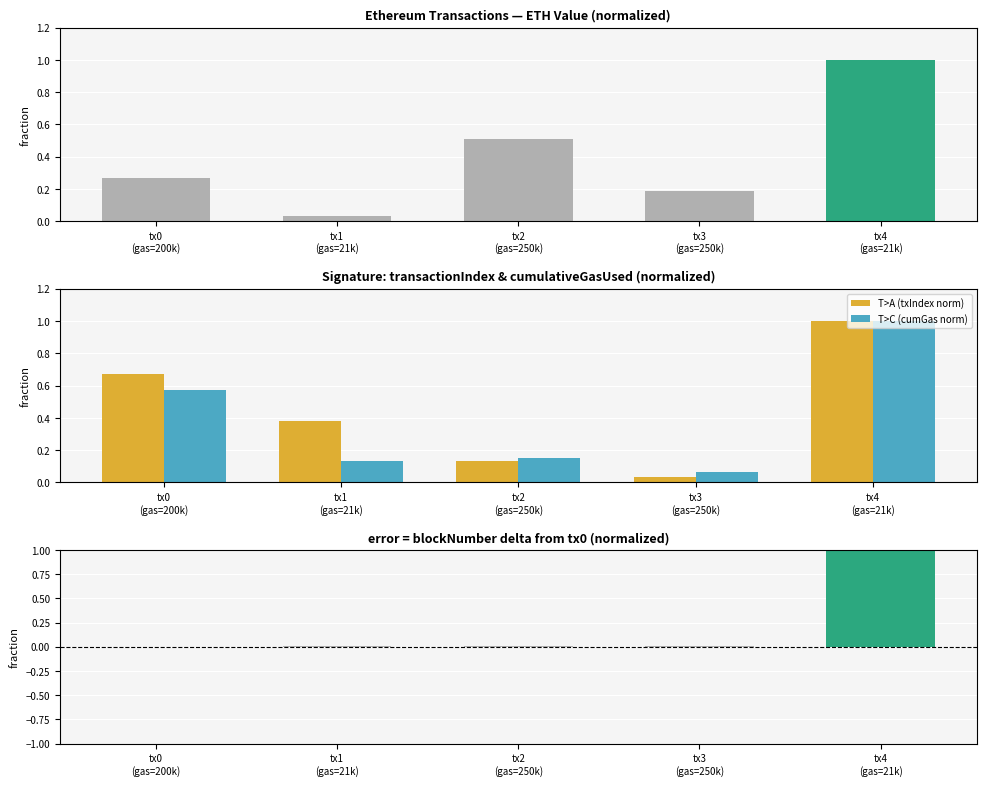

How many groups of bars are there?

5